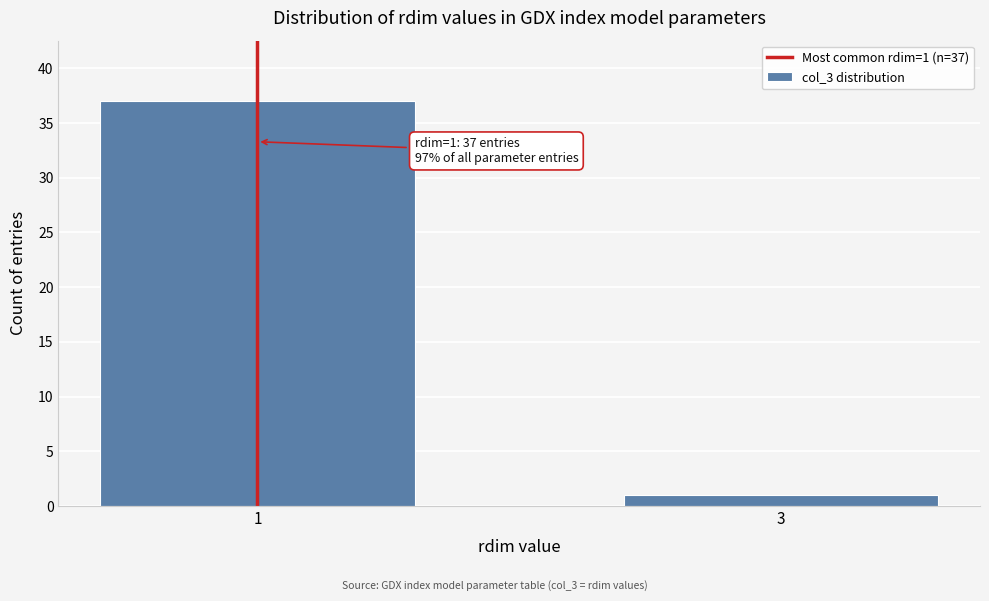

Reading right to left, list all the values displayed in this chart.

3=1	1=37